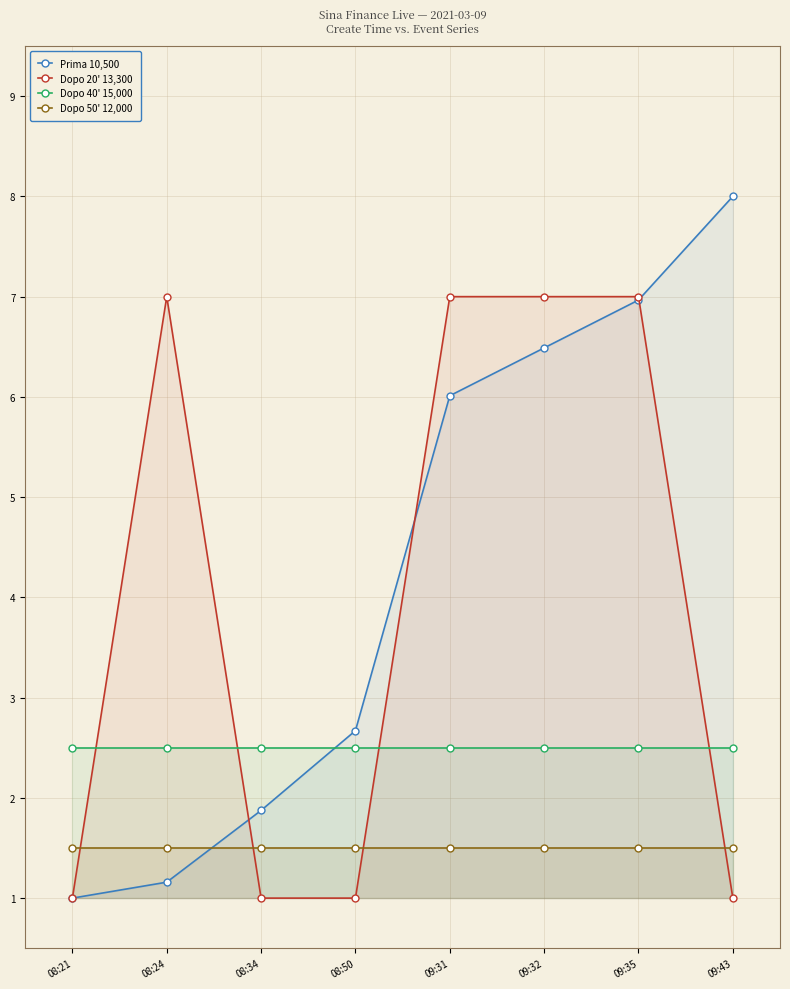

The Dopo 20' 13,300 series shows 1.0 at 09:43. True or false?

True